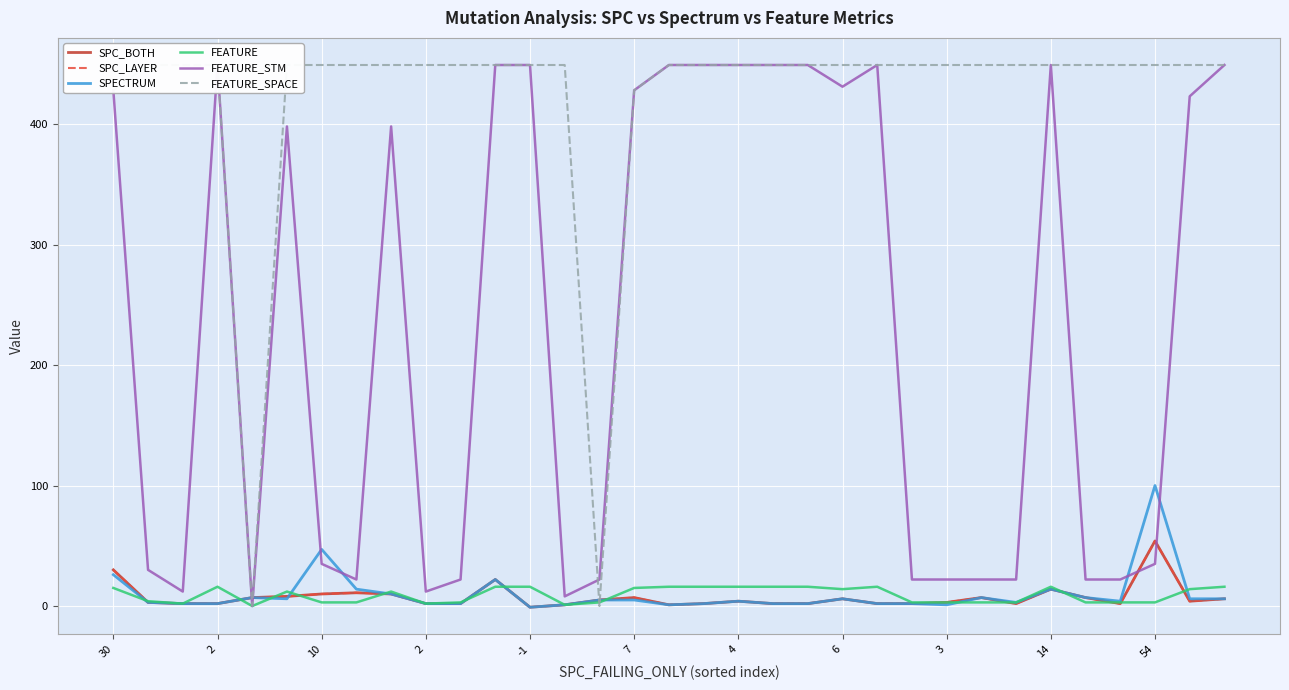

What is the average value of the FEATURE_SPACE series?

421